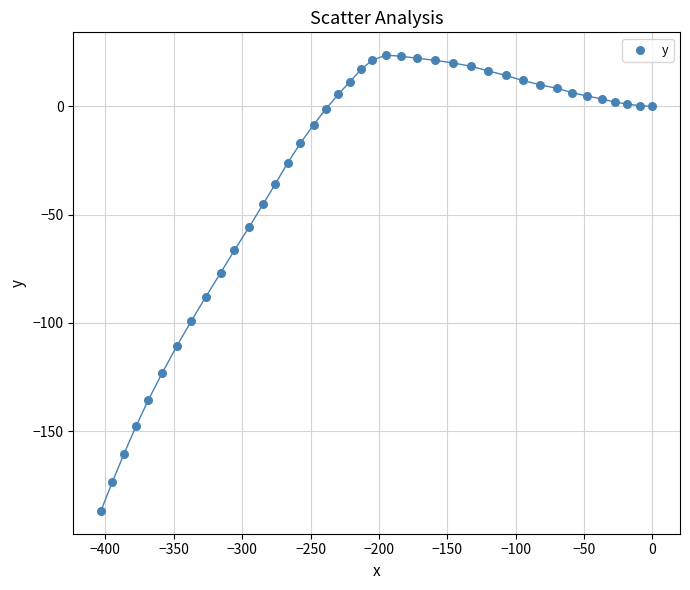

What Y value in the scatter plot is closest to -81?

-76.9